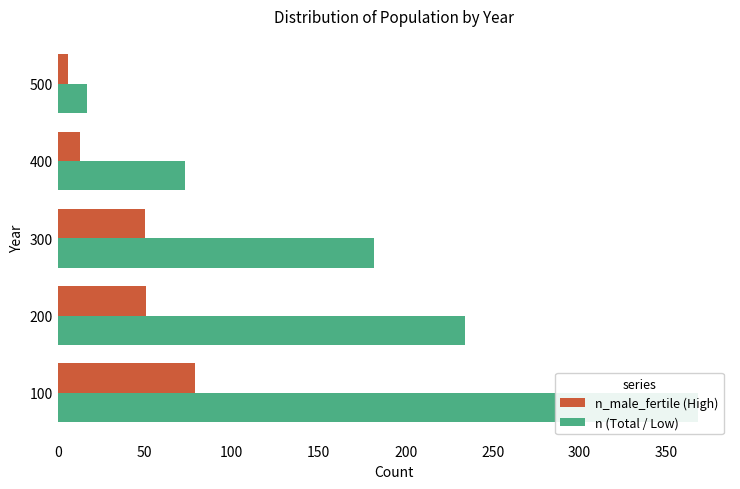

Reading left to right, transcribe all the data shown in this chart.

n_male_fertile: 79	51	50	13	6
n: 368	234	182	73	17
n_female_fertile: 69	48	32	14	1
n_male: 193	110	97	40	10